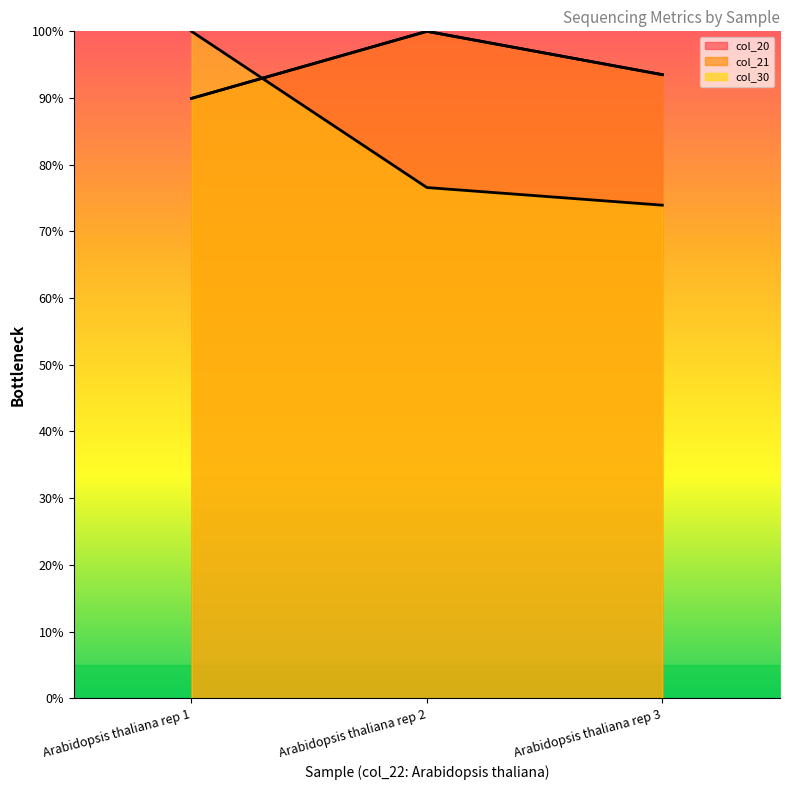

Count the number of data series in this chart.

3